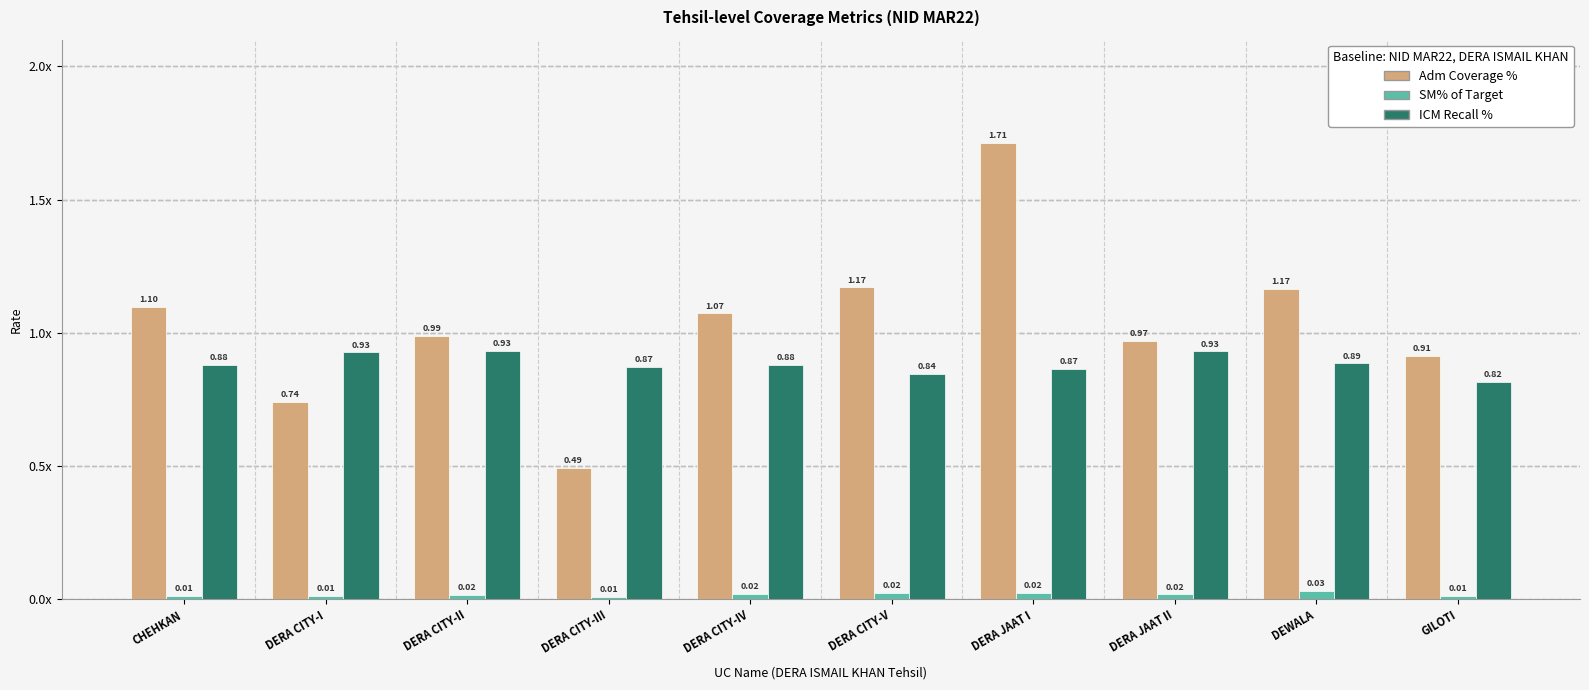

At which category is the sum across all series the highest?

DERA JAAT I